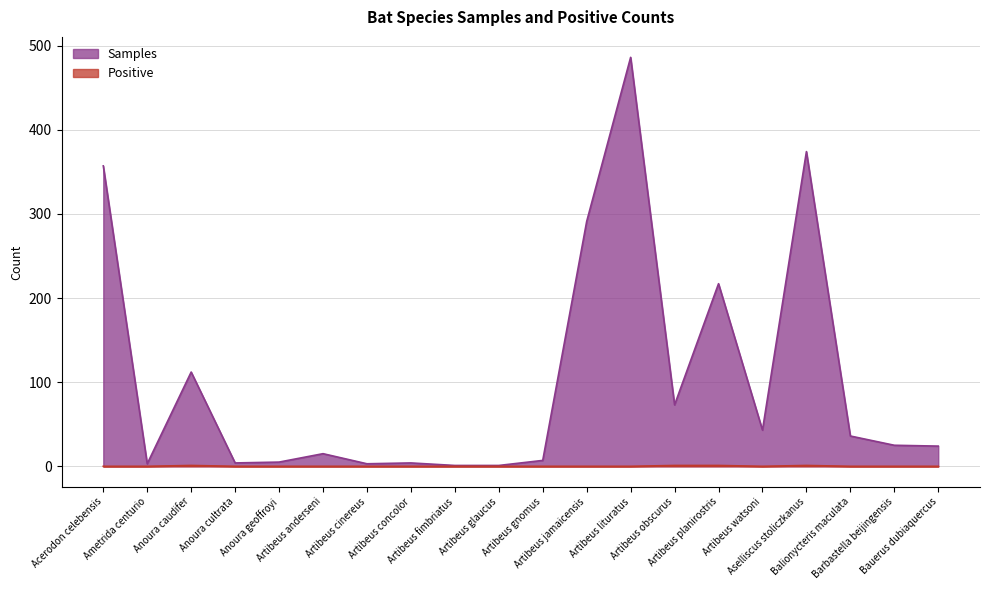

Count the Positive values in the range 0 to 1.

20